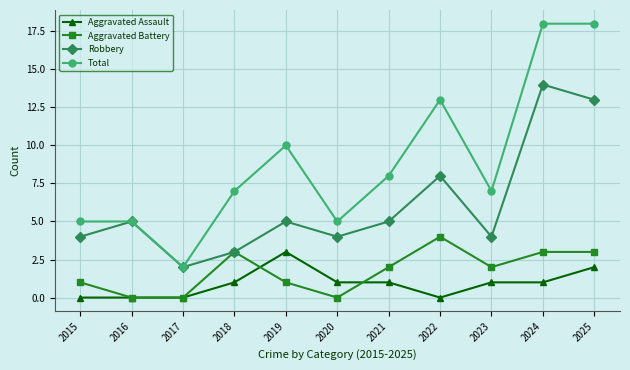

The value of Robbery at 2024 is 14. True or false?

True